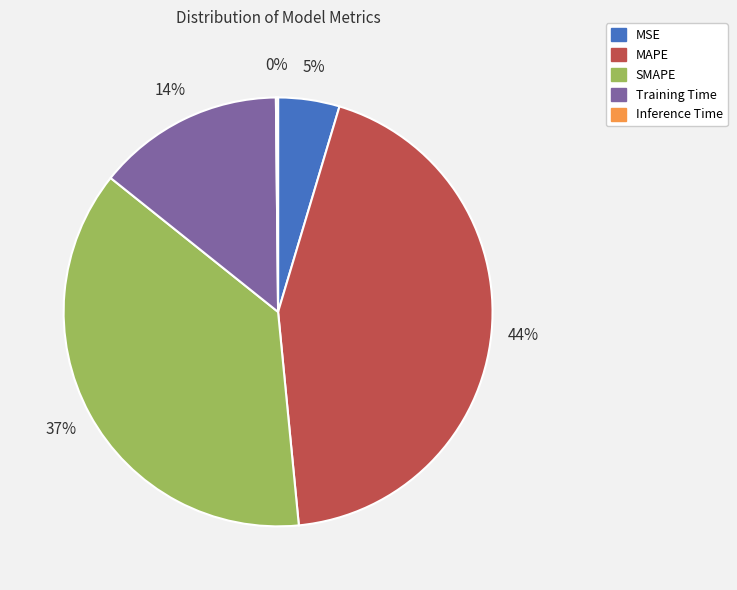

What is the largest slice in the pie chart?

MAPE